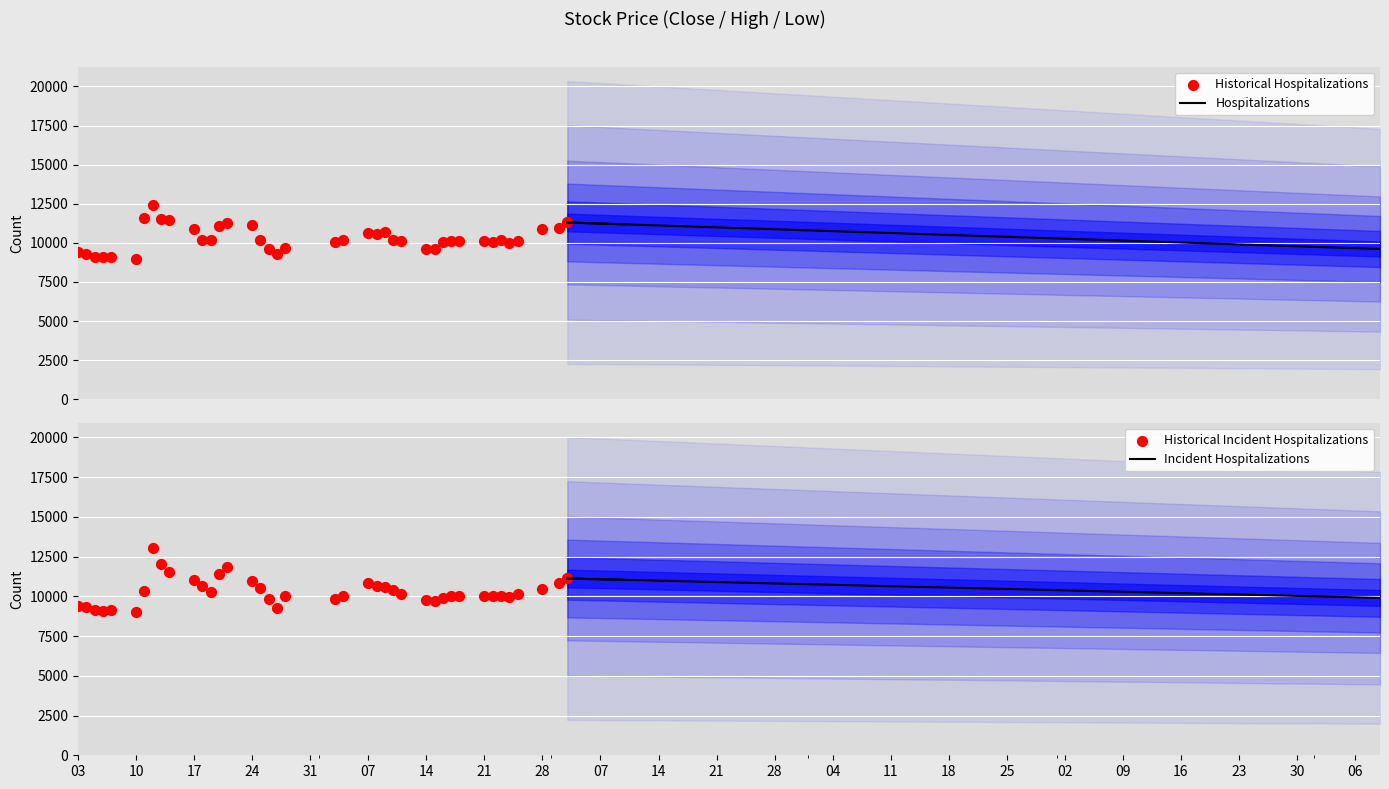

What is the highest value of the Hospitalizations series?

11300.0